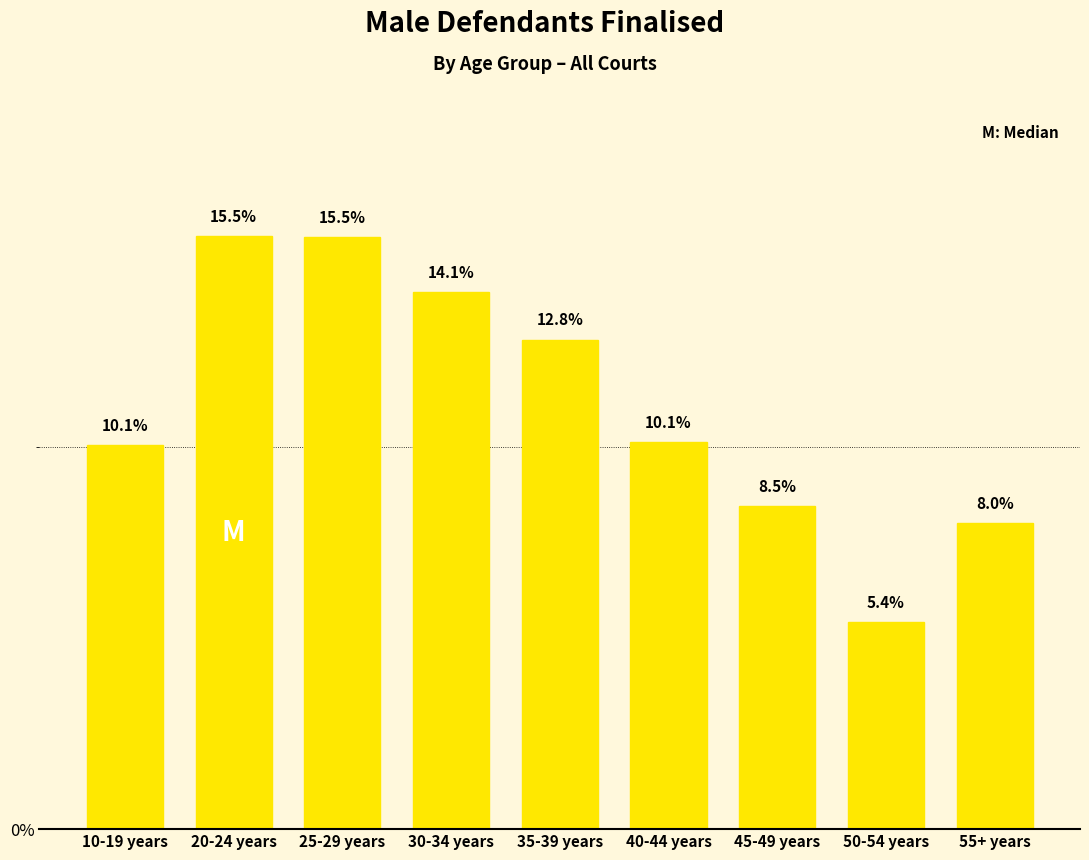

What is the change in value from 45-49 years to 55+ years?

-0.4